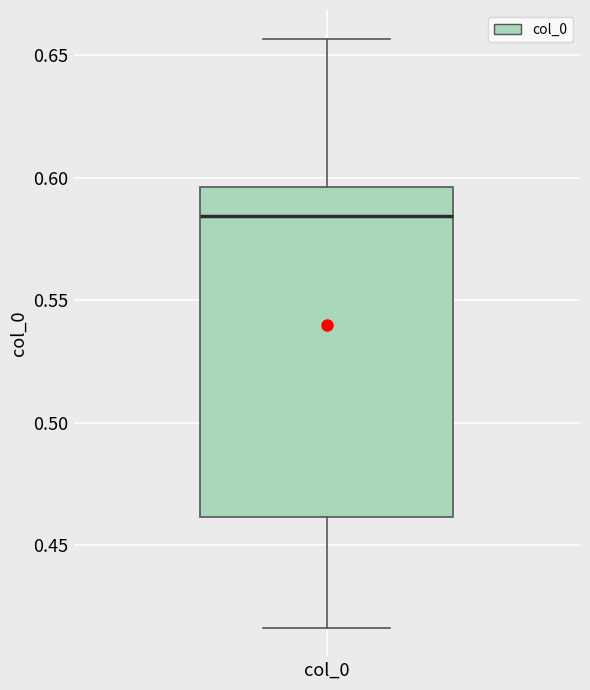

Where does the lower whisker of the box for col_0 end on the y-axis? The values are not printed on the chart, so give them approximately, as read against the axis.

0.415